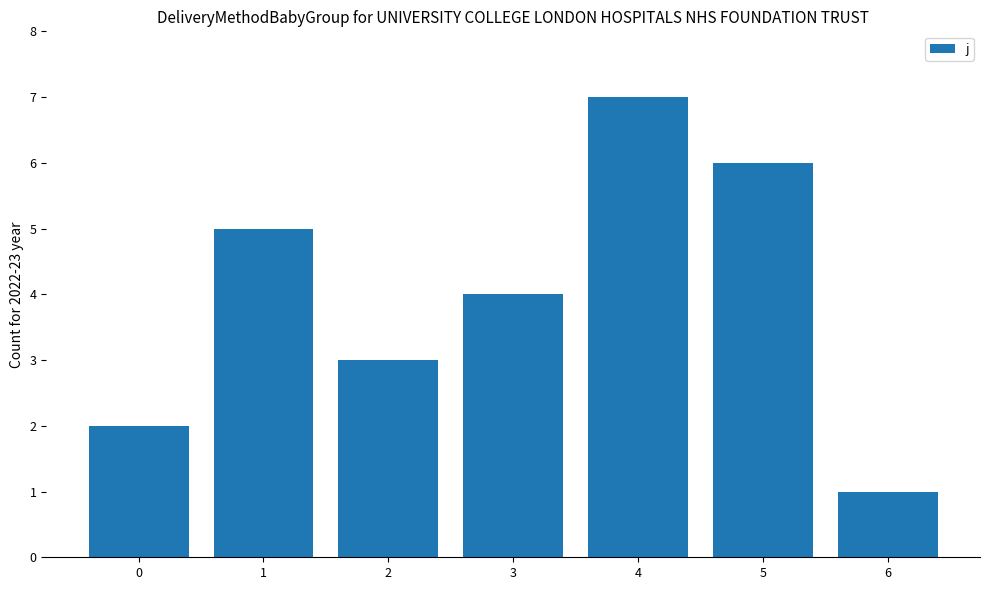

Rank the categories by value from highest to lowest.

4, 5, 1, 3, 2, 0, 6